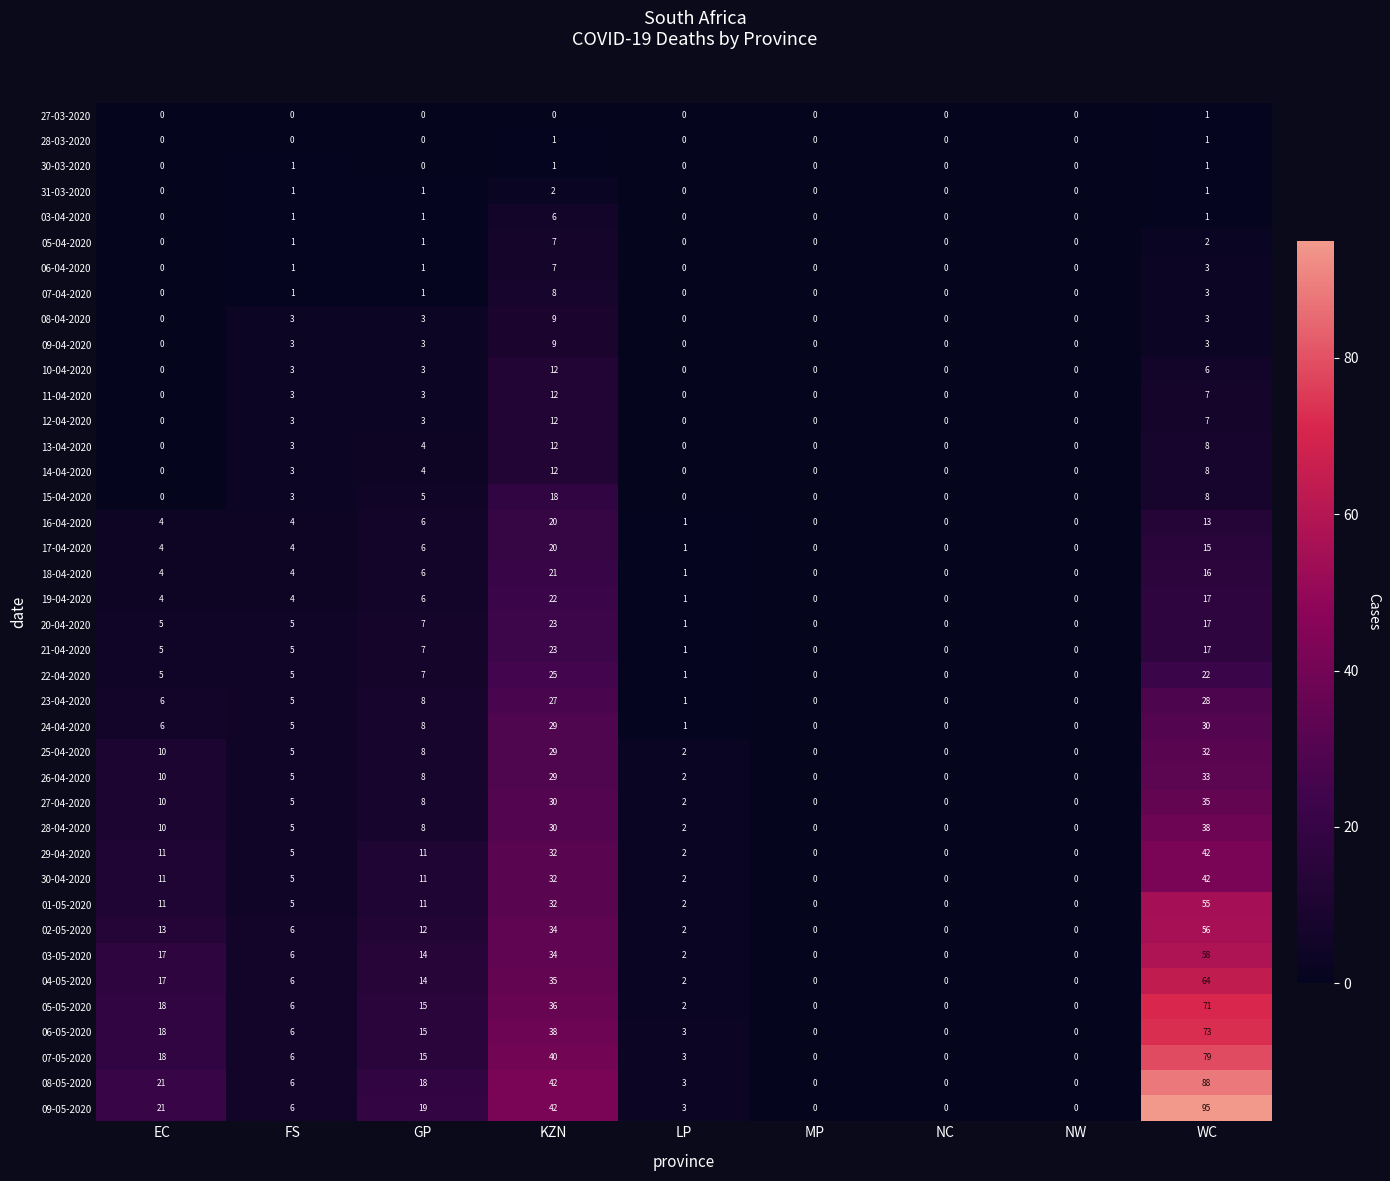

At which label does 29-04-2020 reach its peak?

WC